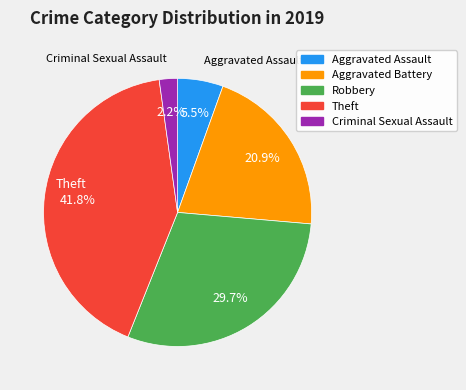

To the nearest percent, what is the difference between the largest and smallest slice percentages?

40%